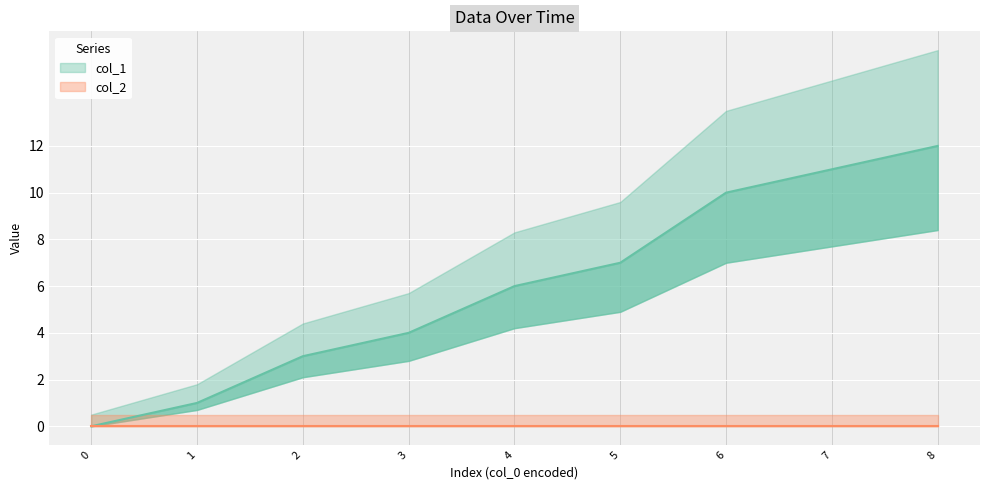

True or false: the data shows 3 at 1544838059.

False